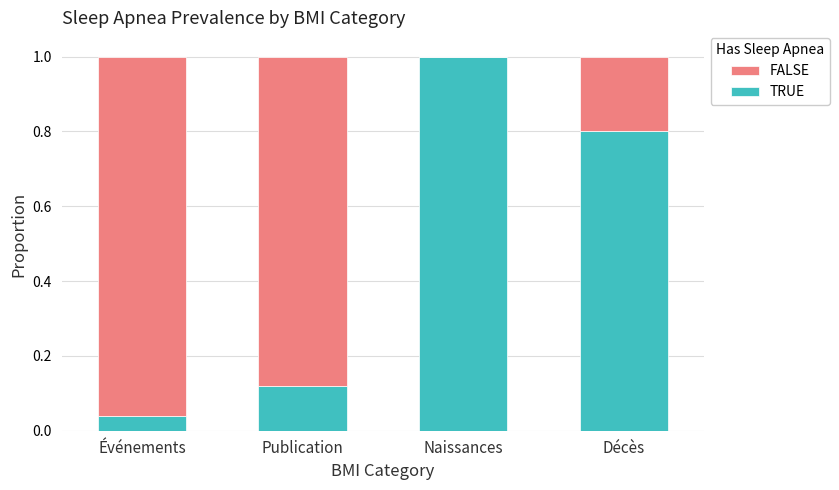

The TRUE series shows 0.8 at Décès. True or false?

True